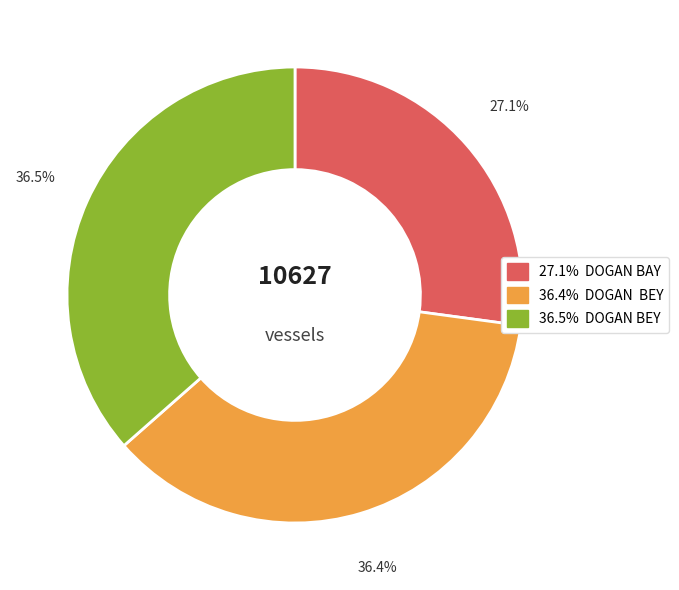

Is there a majority slice in this chart?

No